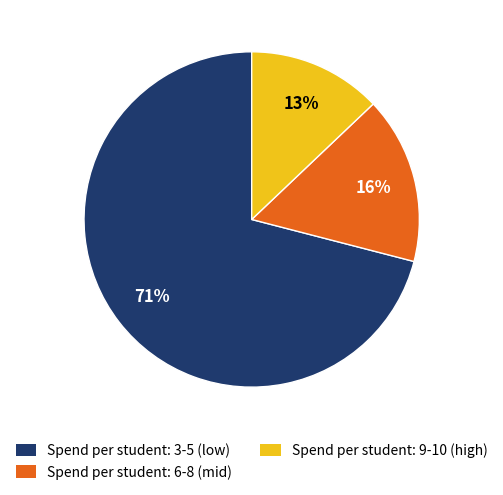

Is there any slice that represents more than half of the pie?

Yes